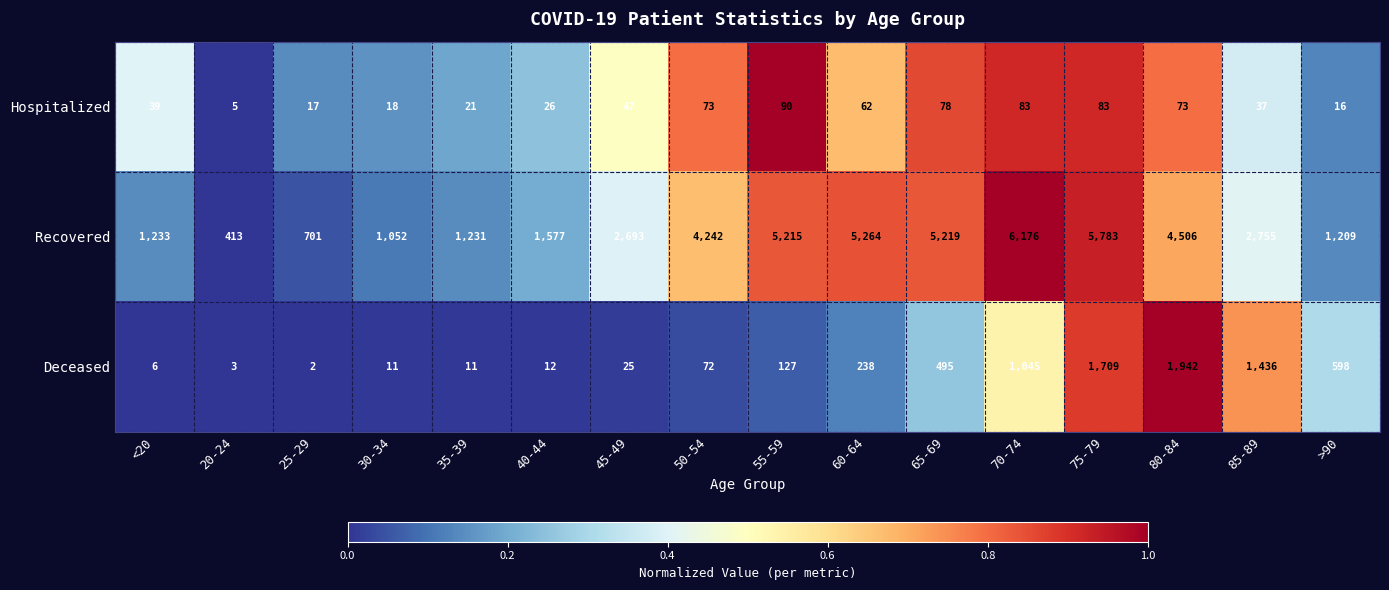

Which category has the highest value across all series?

70-74